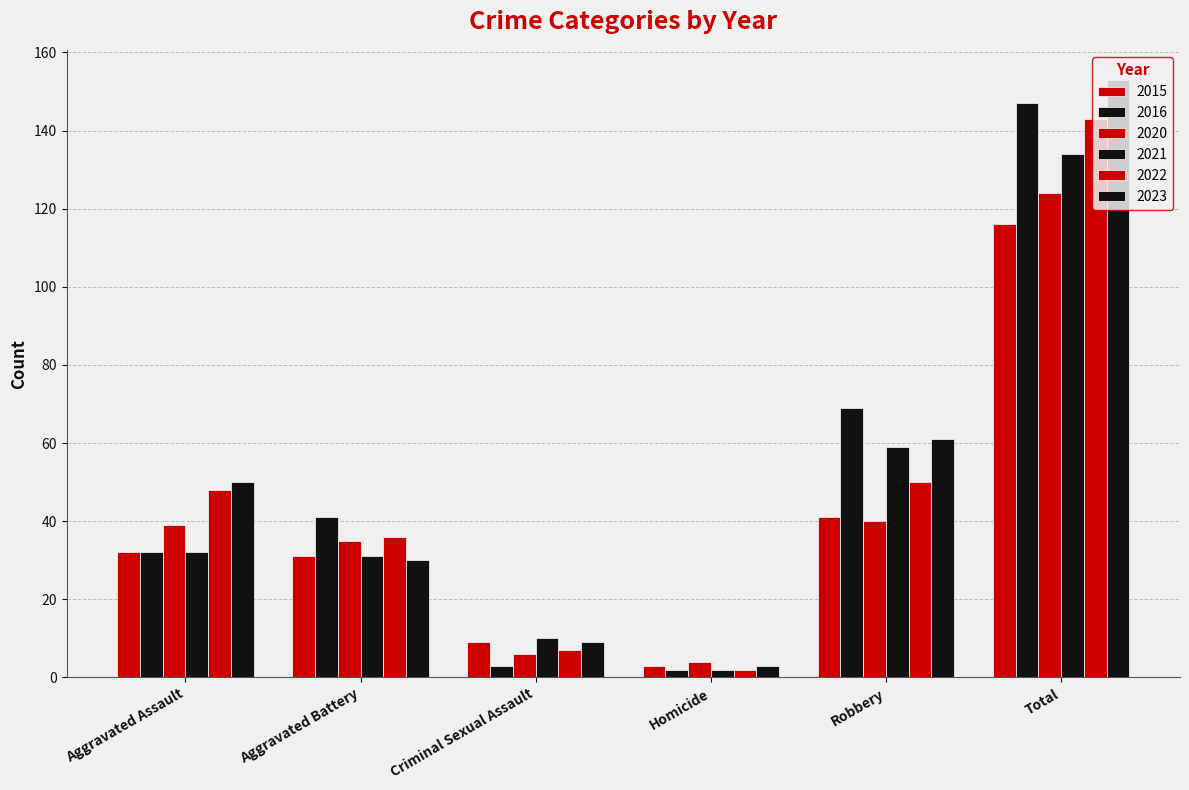

How many data points does each series have?

6